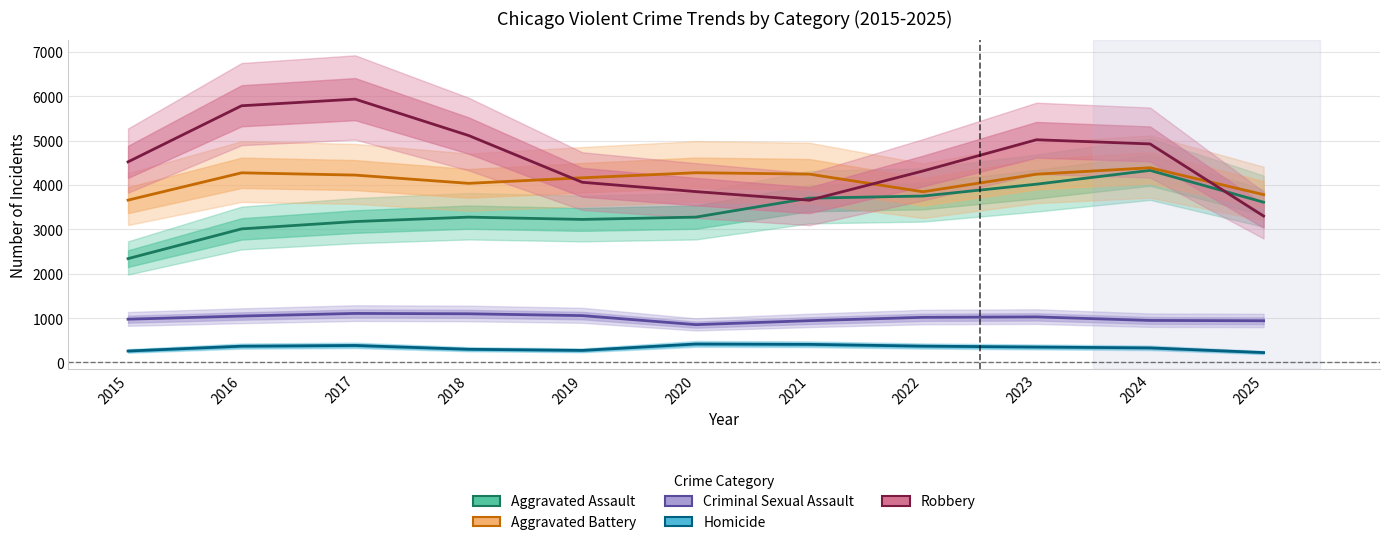

How many lines are shown in the chart?

5